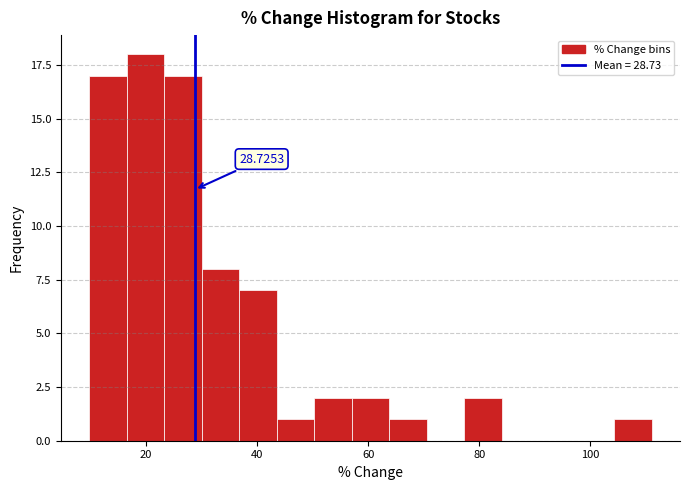

Around what value on the x-axis is the tallest bar? Give the approximate position of its centre, as read against the axis.

20